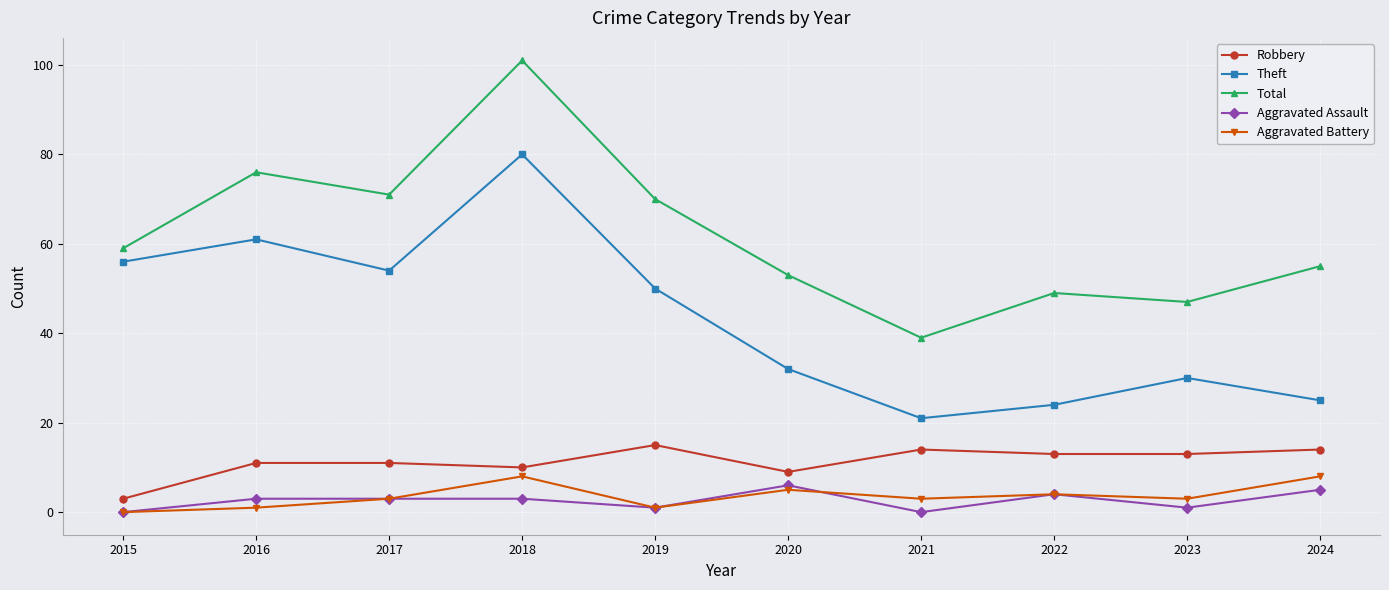

What is the maximum value shown in the chart?

101